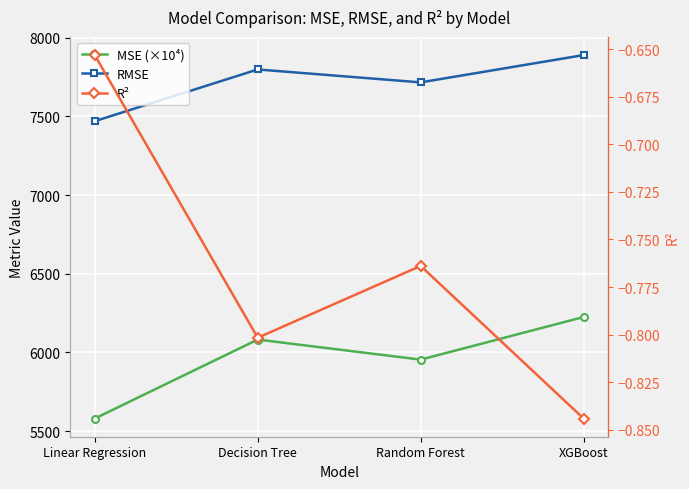

What is the lowest value of the R² series?

-0.8